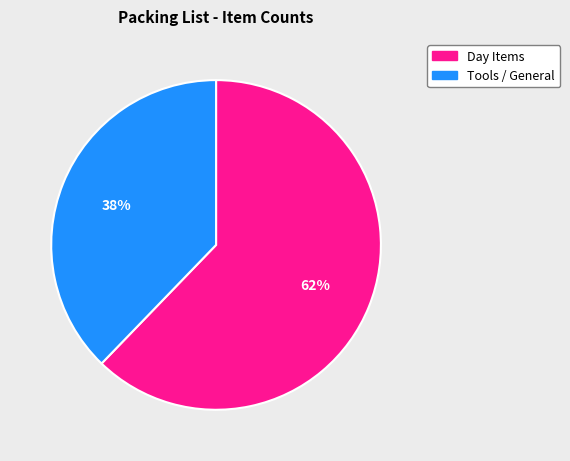

Does any single category account for the majority?

Yes